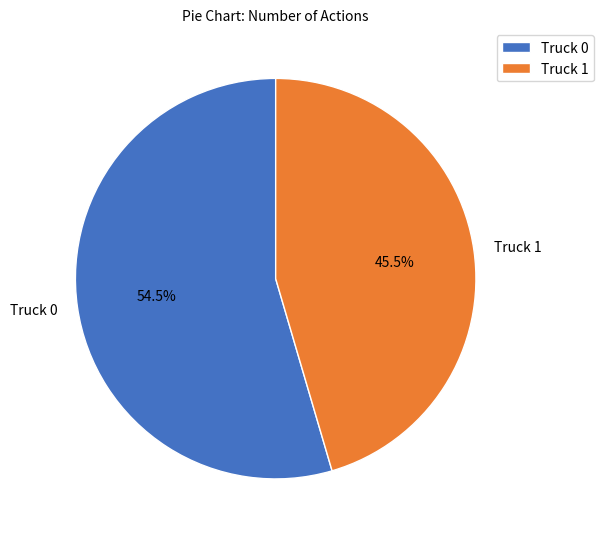

Between Truck 0 and Truck 1, which is larger?

Truck 0